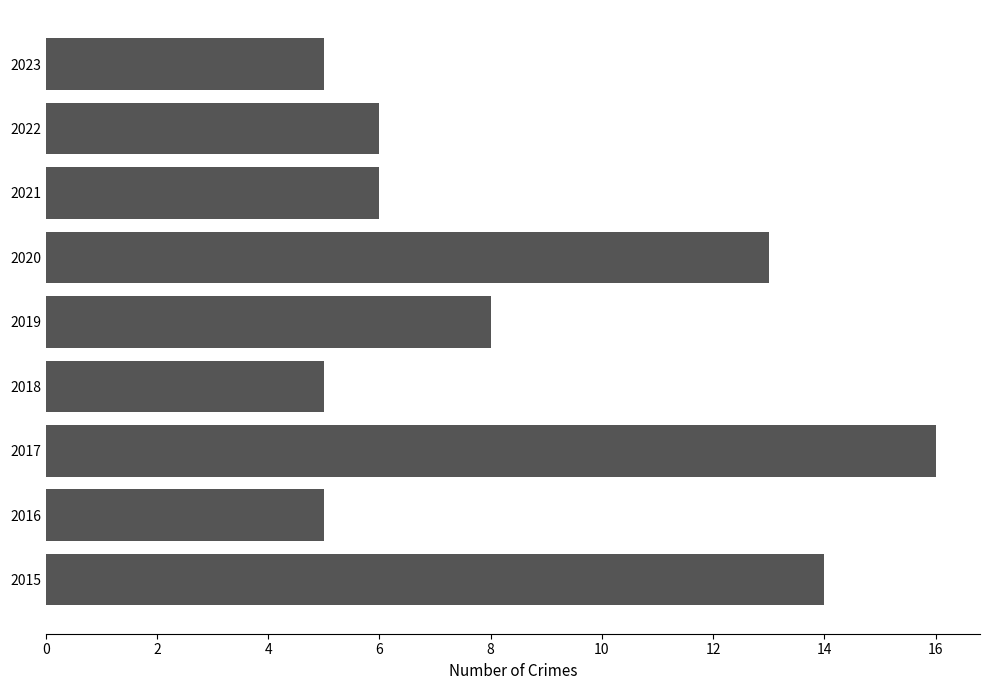

Reading bottom to top, list all the values displayed in this chart.

2015=14	2016=5	2017=16	2018=5	2019=8	2020=13	2021=6	2022=6	2023=5